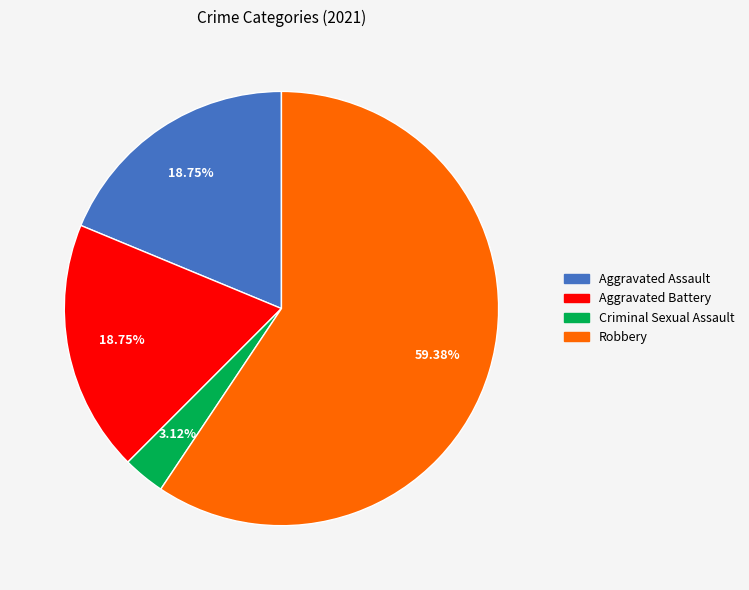

How many slices are in this pie chart?

4